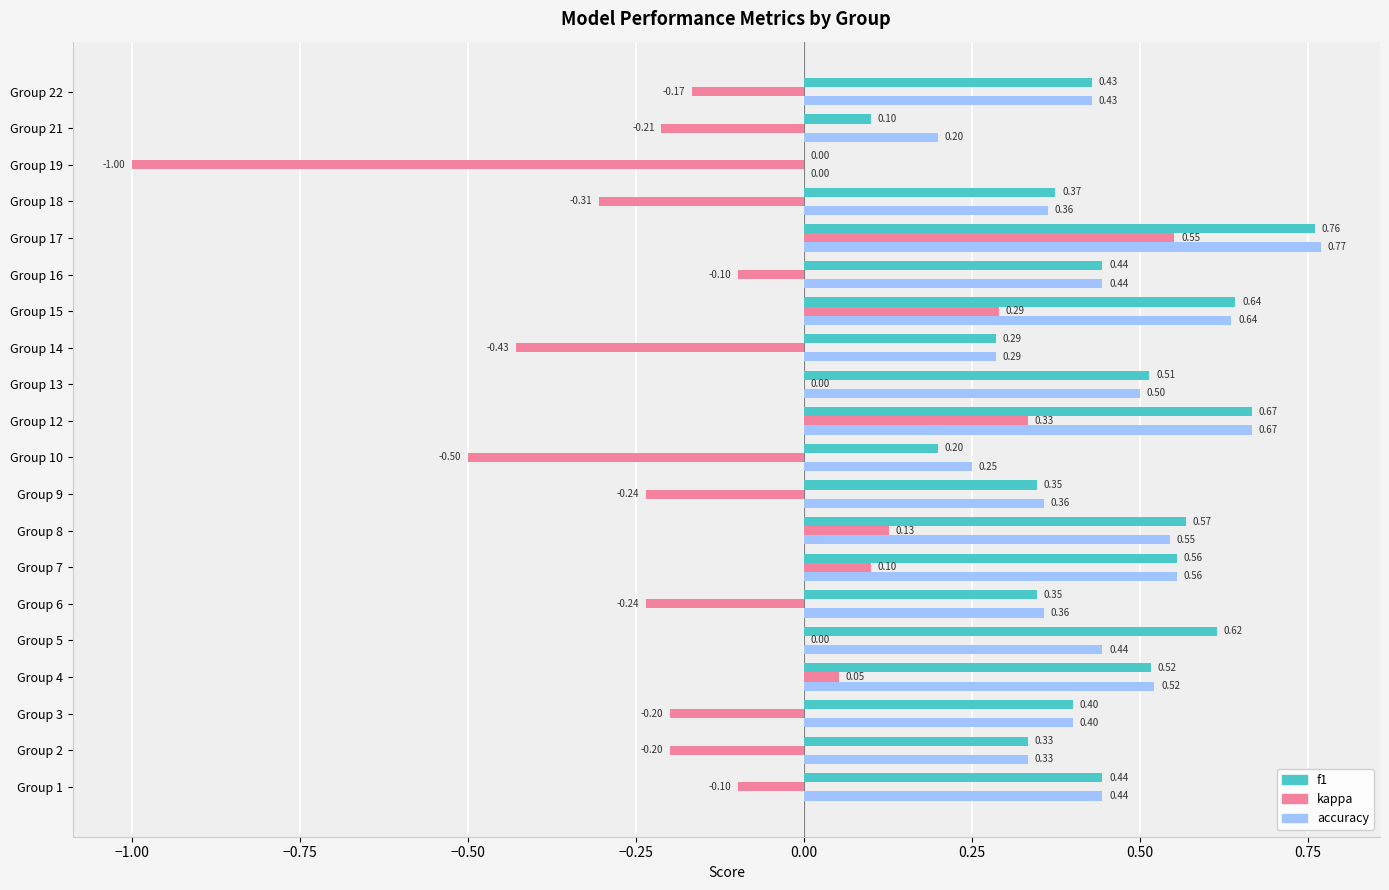

What is the sum of all accuracy values?

8.5